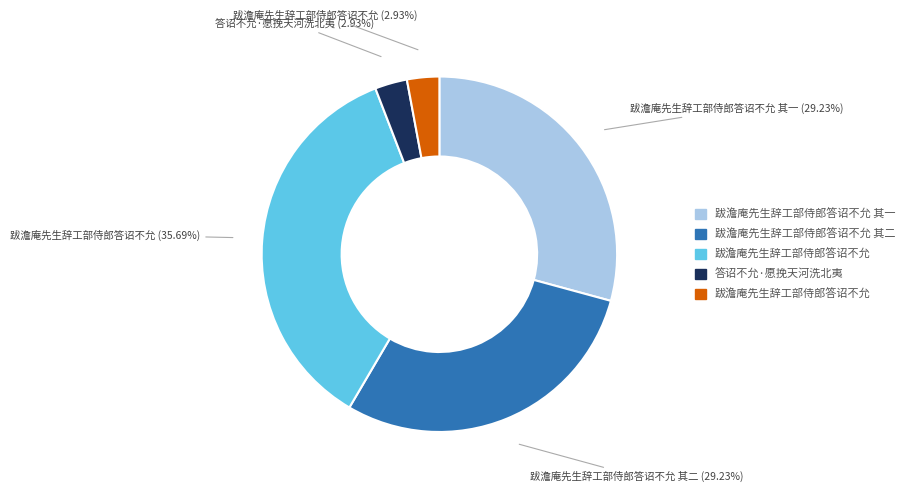

Does any single category account for the majority?

No